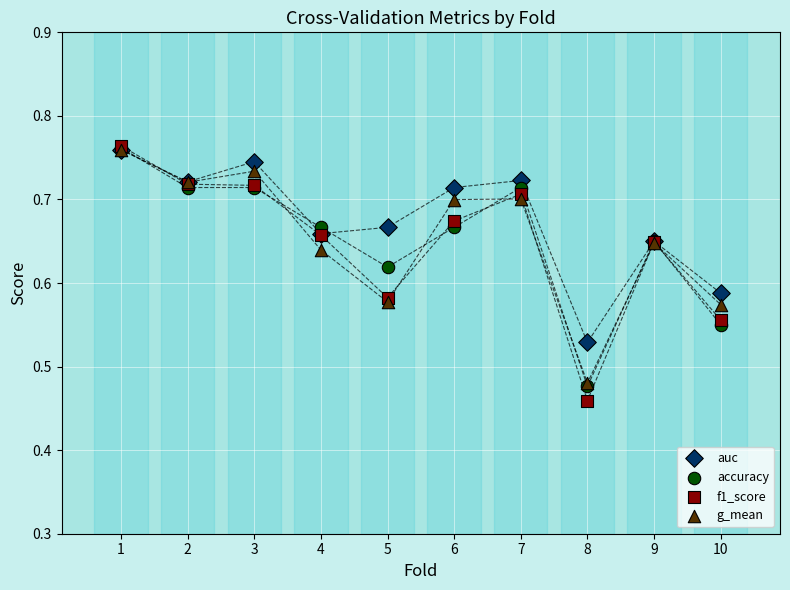

Which series contains the lowest Y value?

f1_score